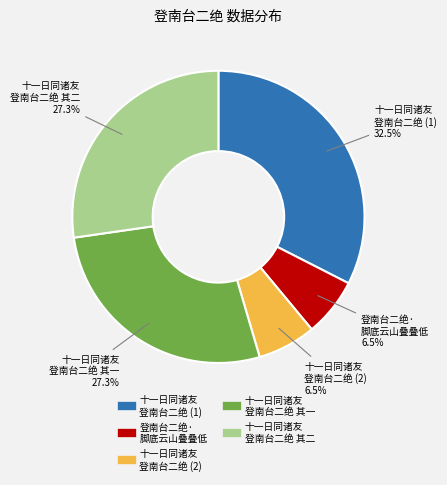

Is there a majority slice in this chart?

No